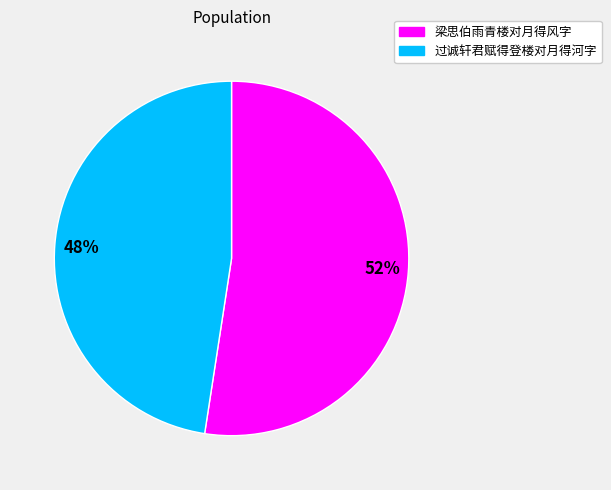

Which category has the smallest portion of the pie?

48%